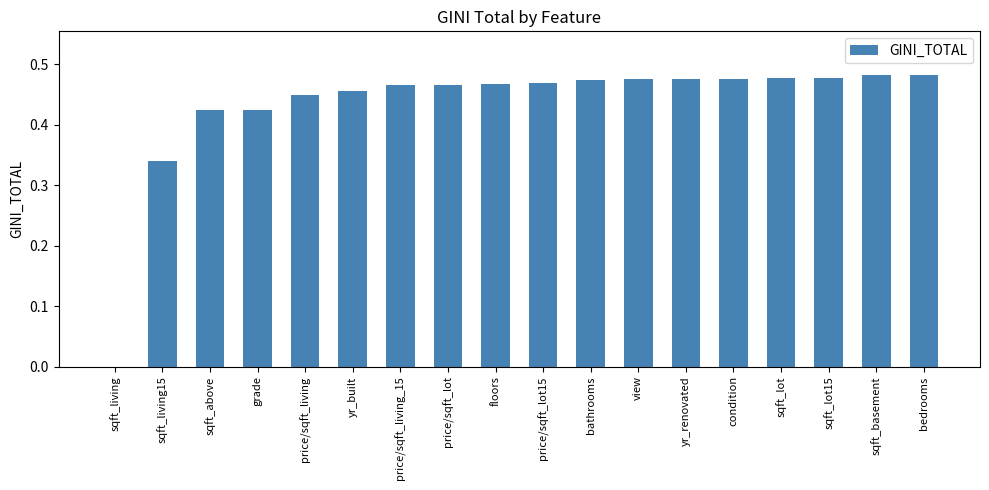

True or false: the data shows 0.1 at sqft_basement.

False